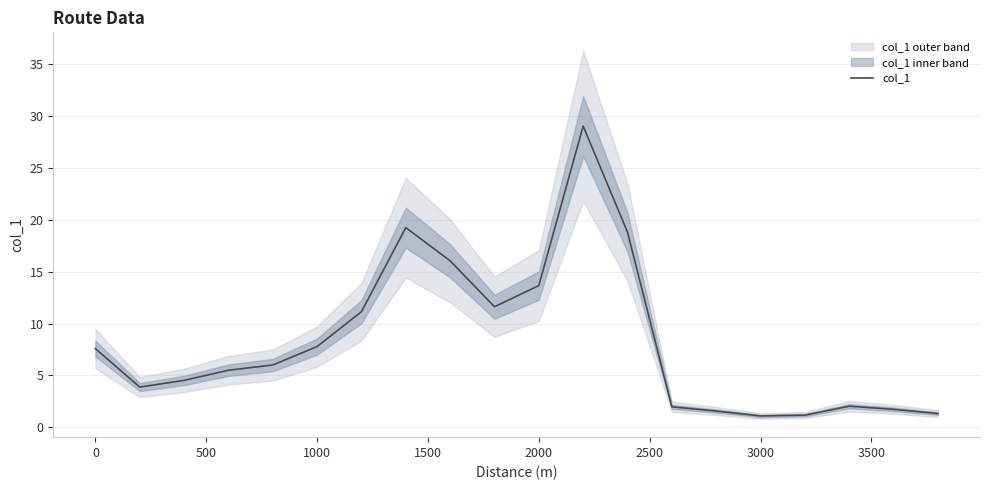

What is the highest value of the col_1 series?

29.1